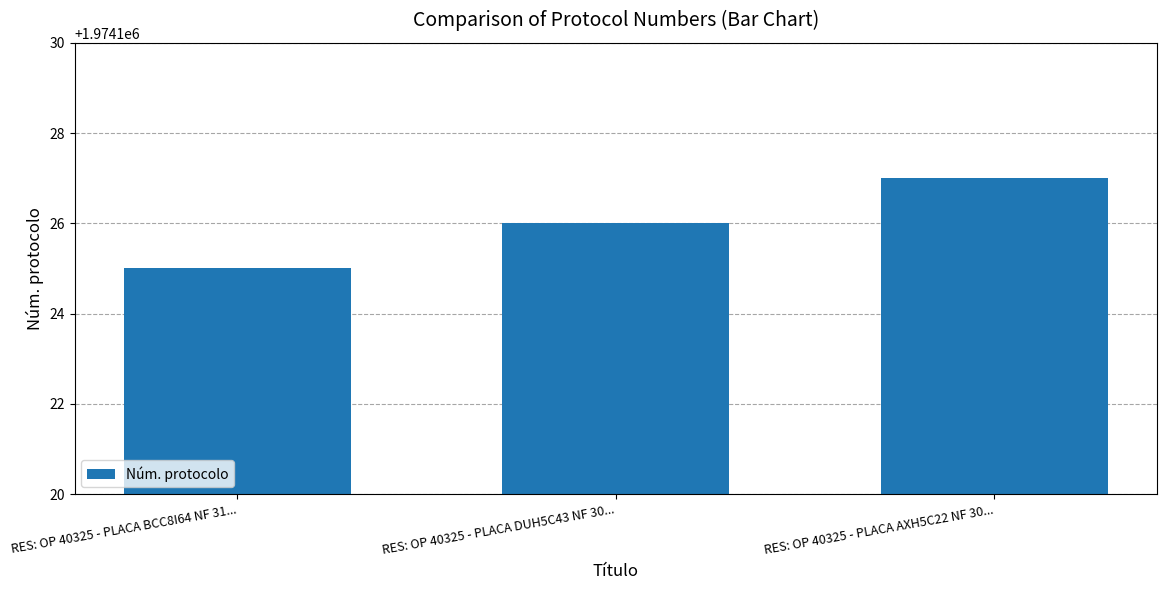

Count the values in the range 1974125 to 1974127.

3